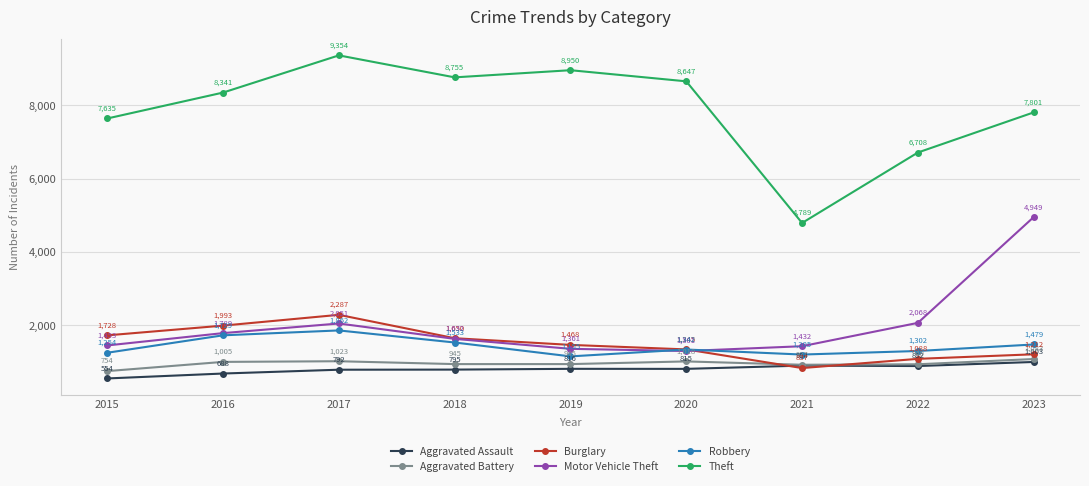

True or false: Burglary has a value of 1212 at 2023.

True